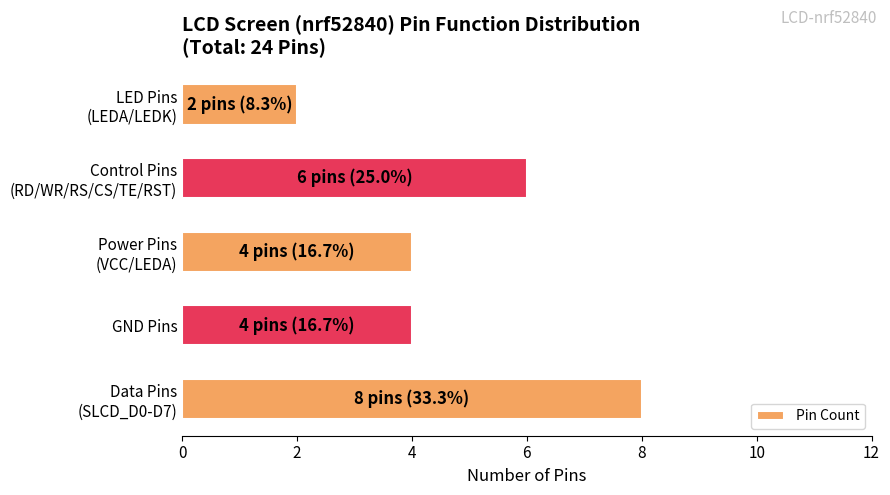

The chart shows a value of 4 at GND Pins. True or false?

True